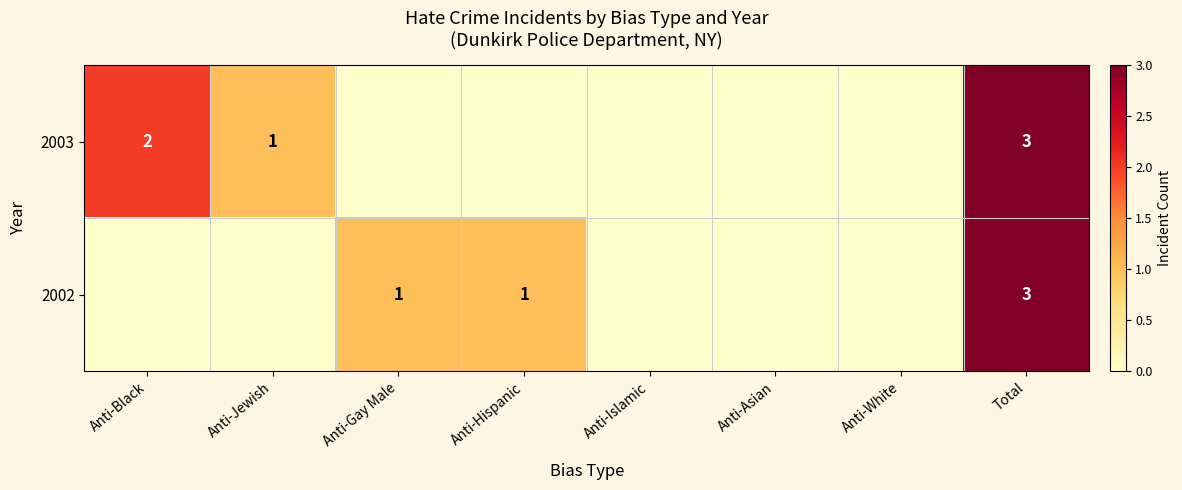

Count the number of data series in this chart.

2